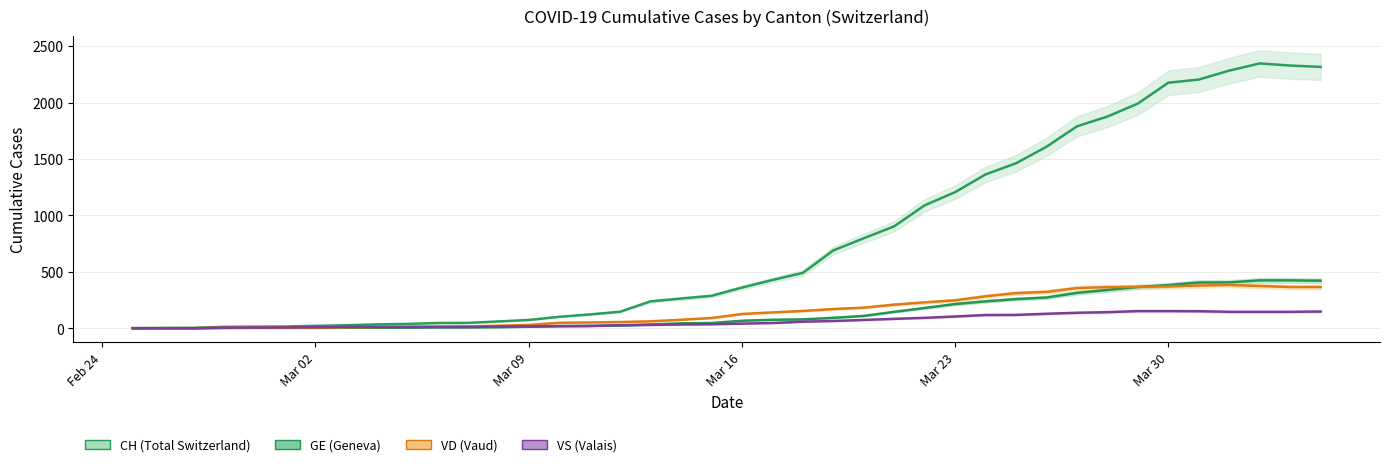

True or false: GE and CH intersect in this chart.

False